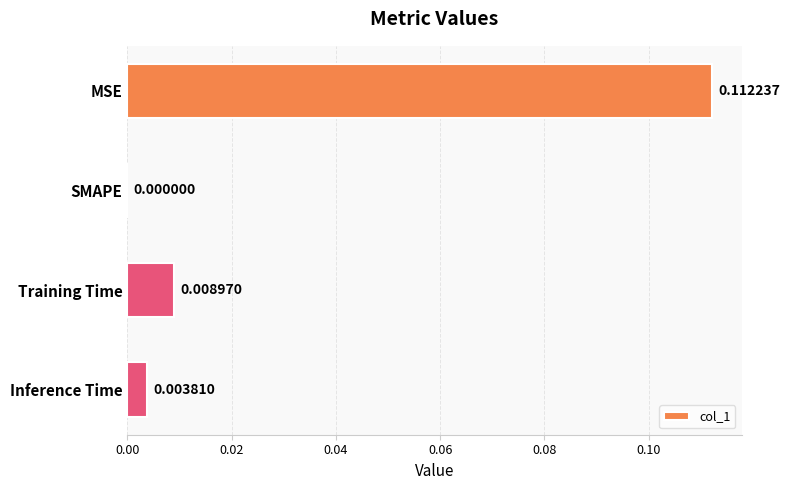

Where is the data nearest to the value 0?

SMAPE